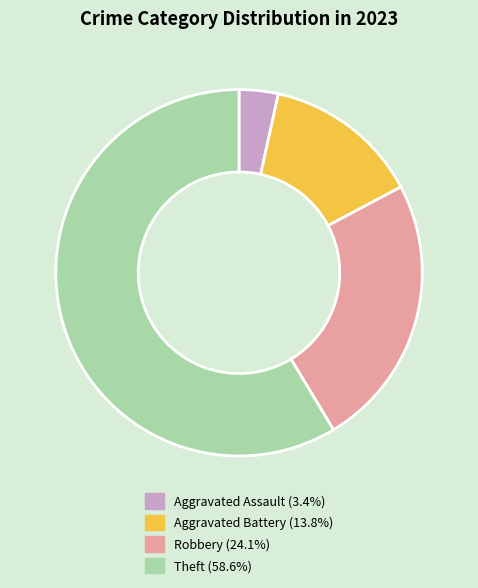

Combined, do Robbery (24.1%) and Theft (58.6%) account for over 50%?

Yes